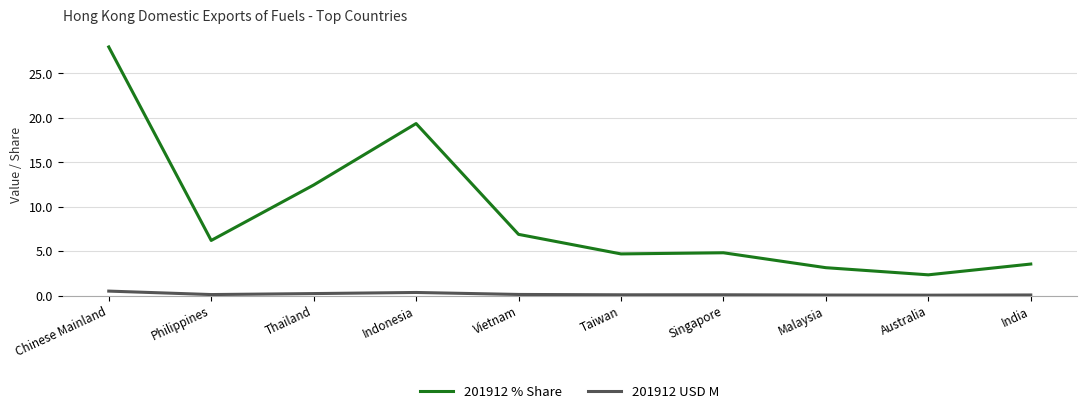

Which category has the highest value across all series?

Chinese Mainland